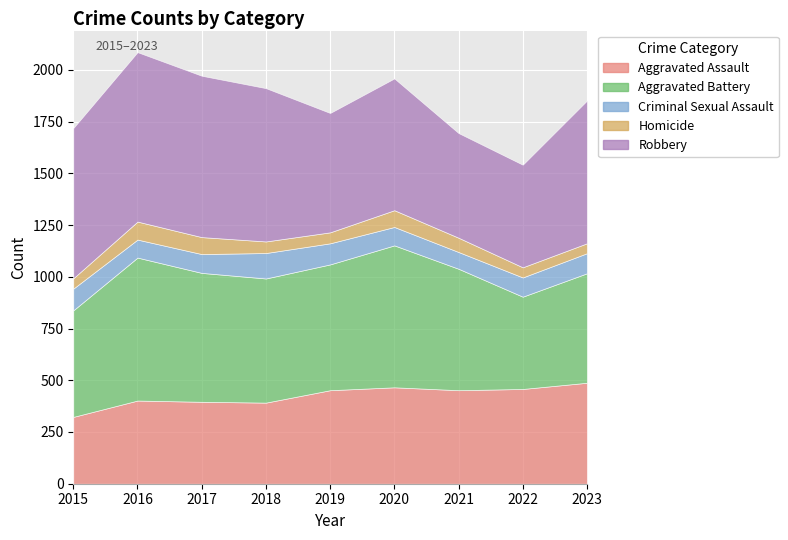

Where is the first local minimum for Robbery?

2019